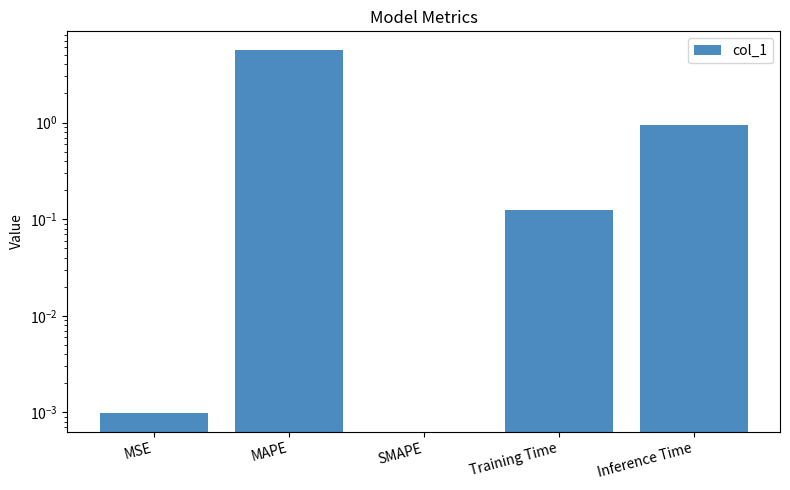

List the labels in order of value, largest first.

MAPE, Inference Time, Training Time, MSE, SMAPE